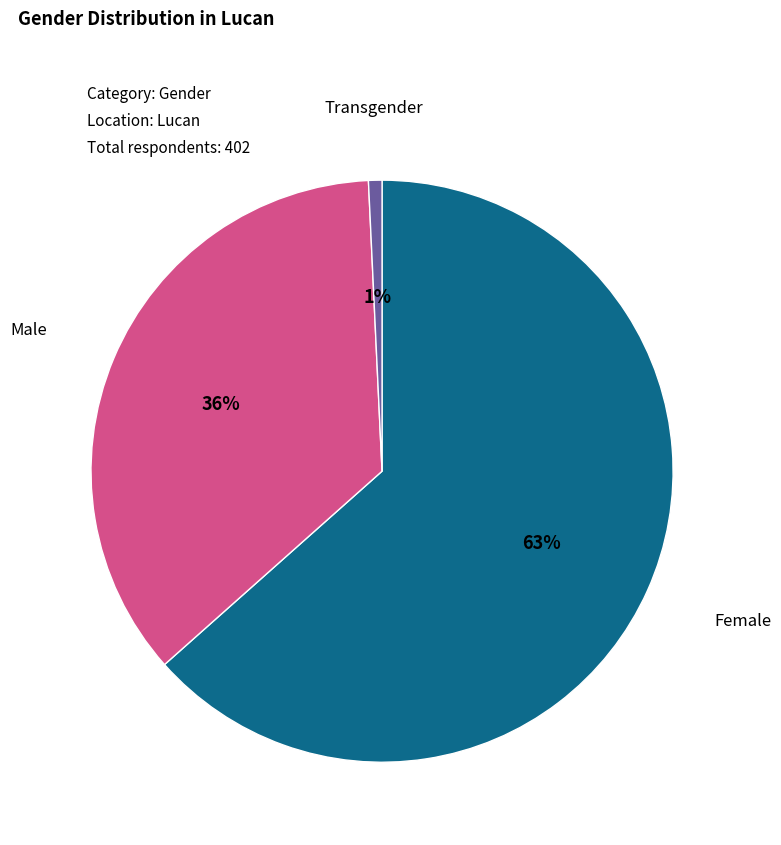

Count the number of slices in the pie.

3